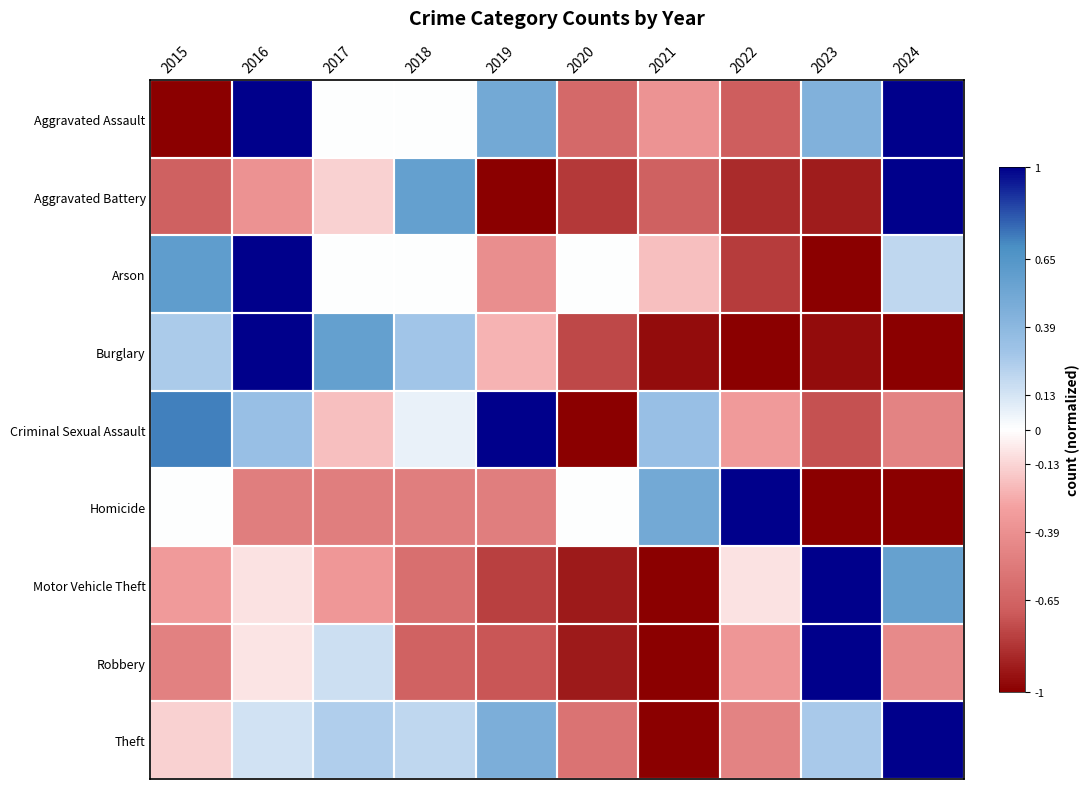

Which series has the largest range (max minus min)?

Aggravated Assault